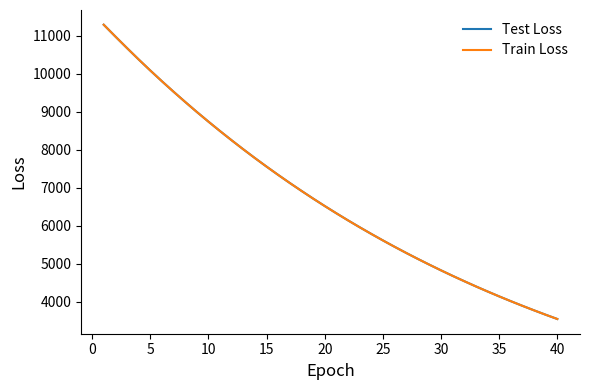

Is this an area chart (filled region under the line)?

No